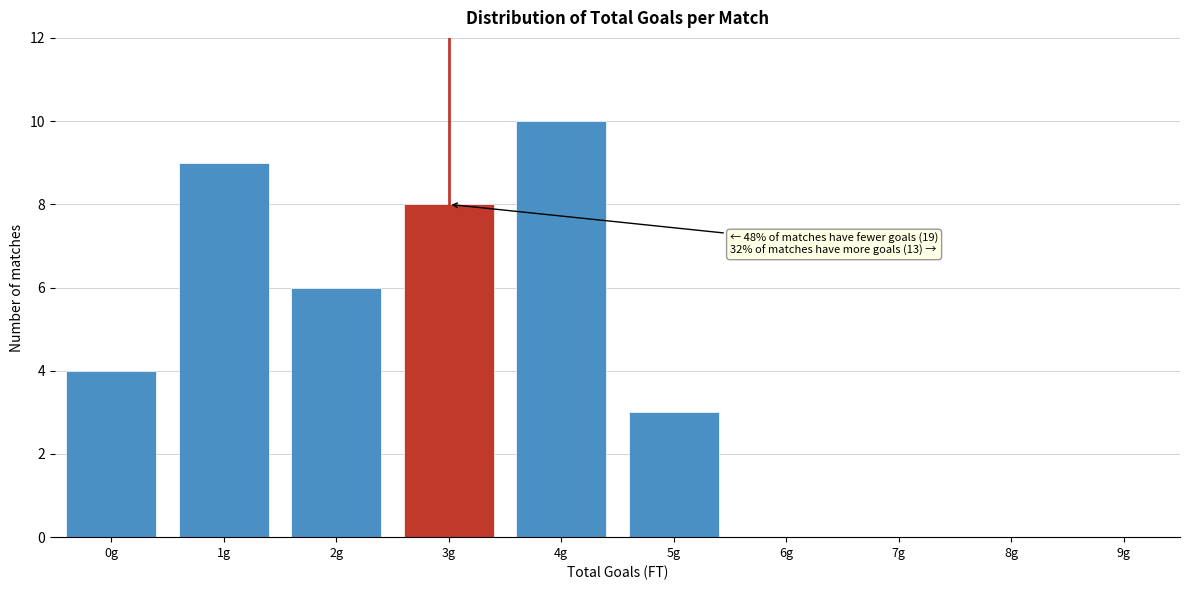

Reading left to right, extract all data points from this chart.

0g=4	1g=9	2g=6	3g=8	4g=10	5g=3	6g=0	7g=0	8g=0	9g=0